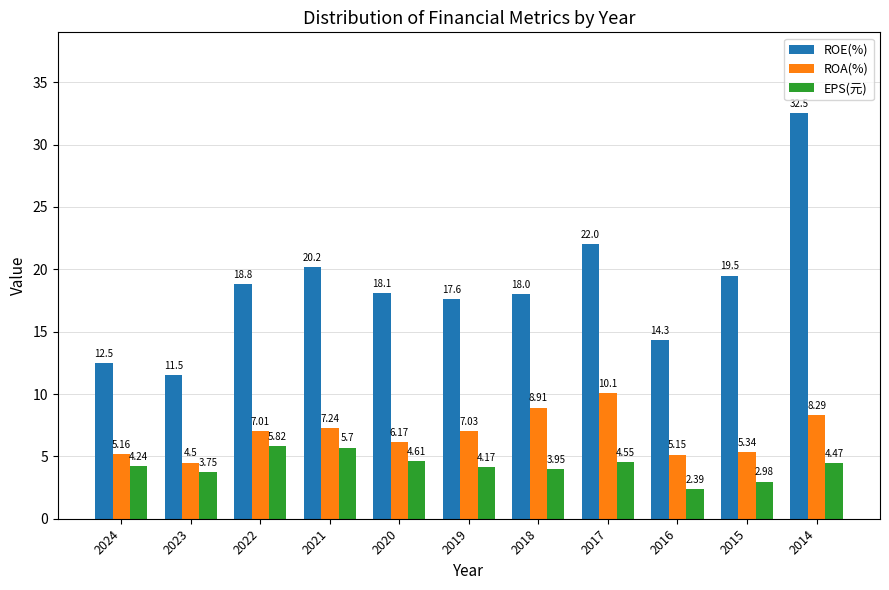

At which label does EPS(元) first exceed 4?

2024